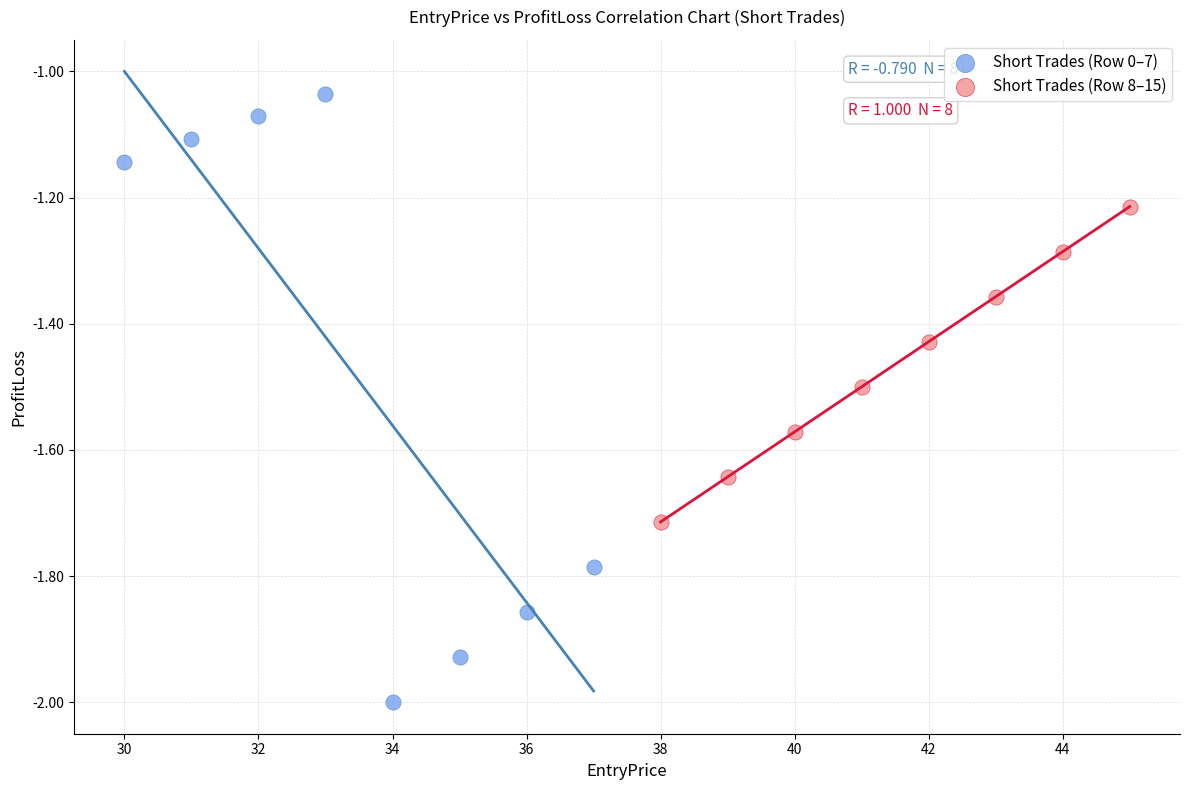

Which series has the widest spread of Y values?

Short Trades (Row 0–7)